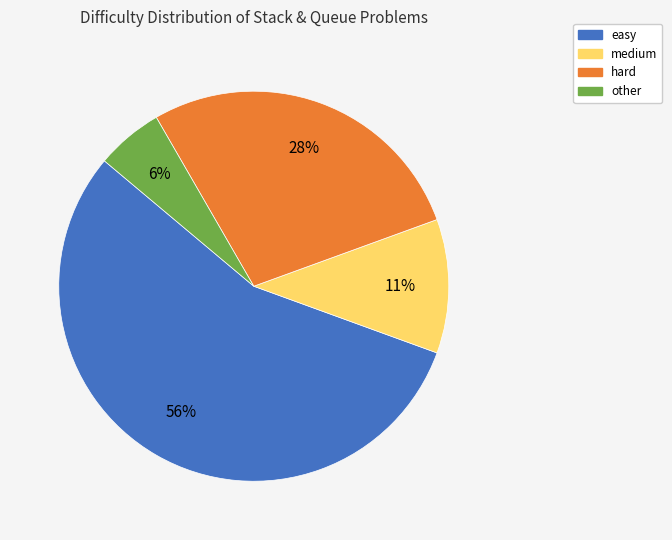

Which category has the biggest portion of the pie?

easy